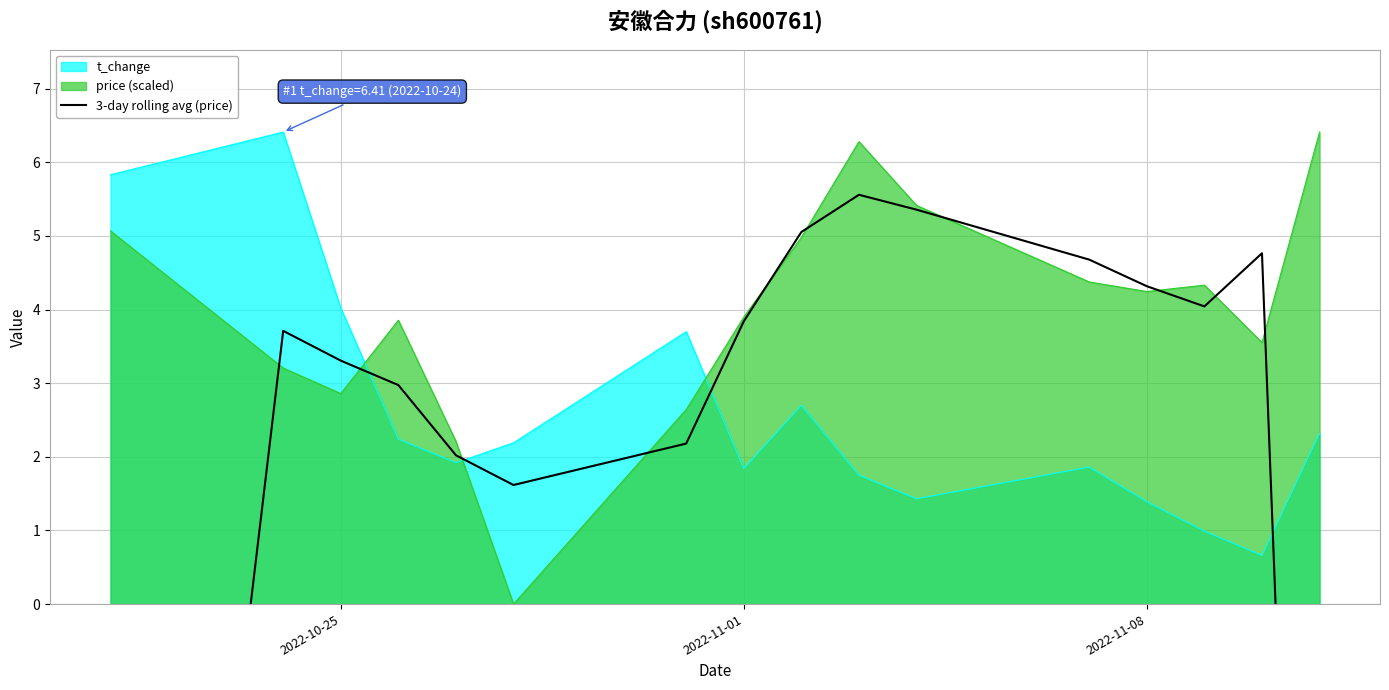

The value of price (scaled) at 2022-11-08 is 4.2. True or false?

True